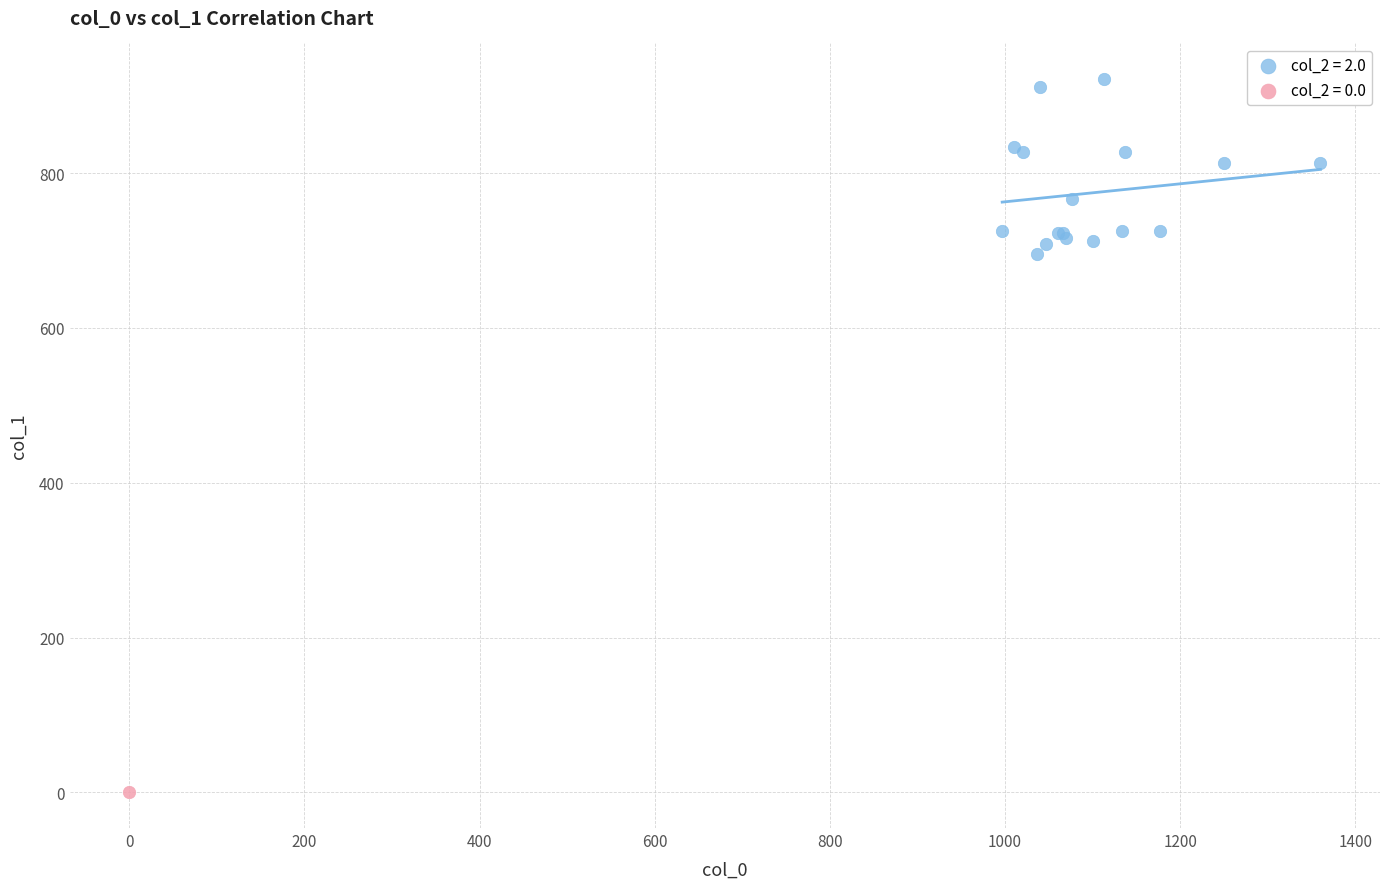

What are all the series names shown in the legend?

col_2 = 2.0, col_2 = 0.0